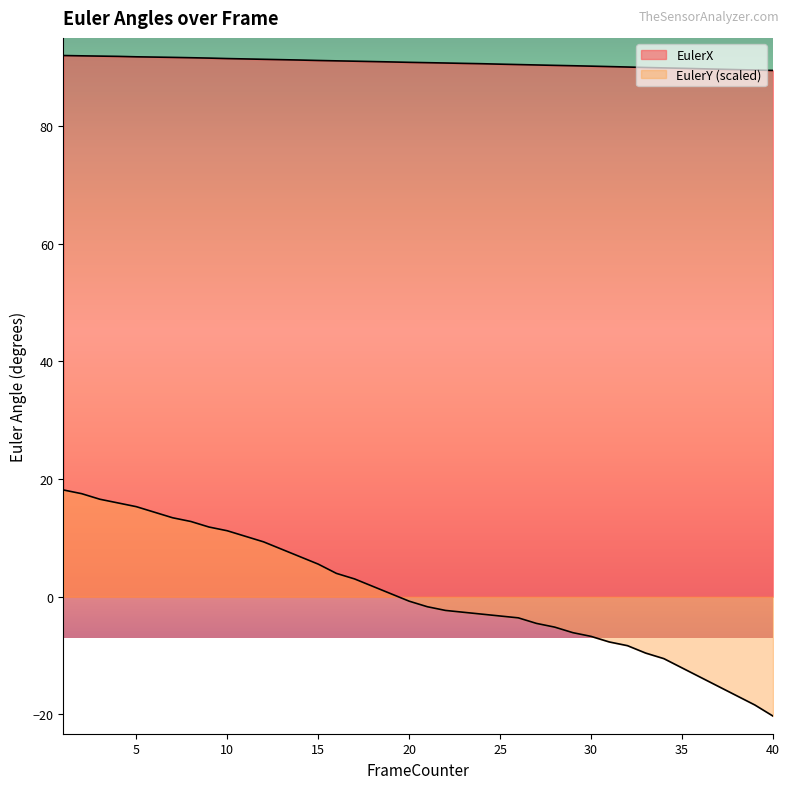

What is the difference between the maximum and second lowest values in the EulerX series?

2.5